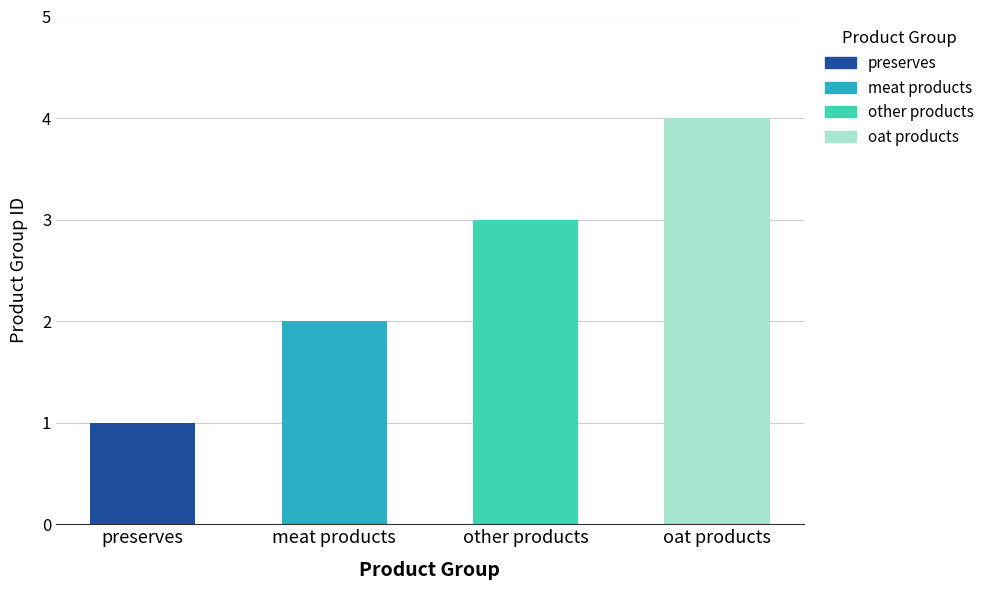

How many data points does each series have?

4